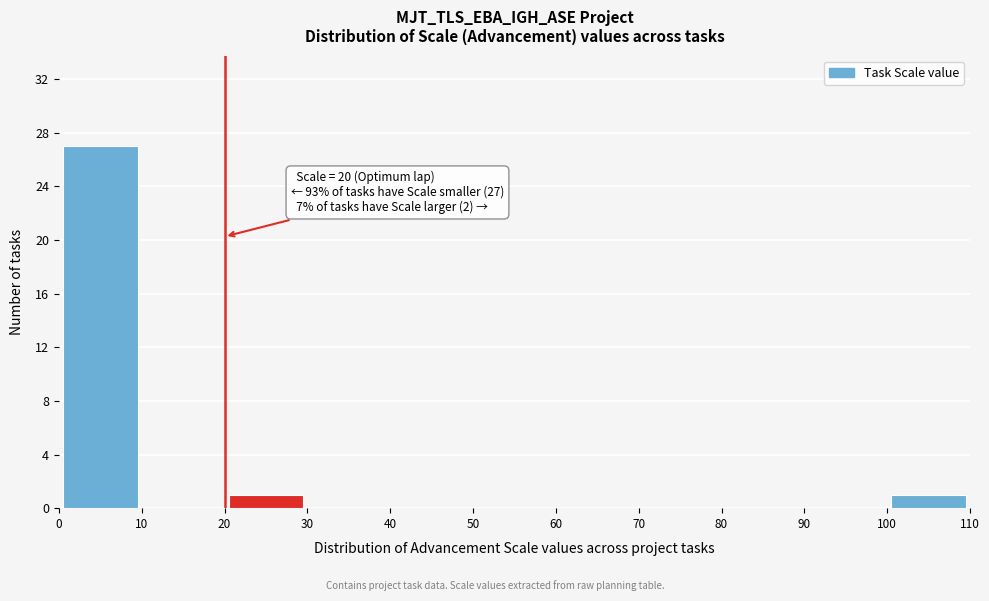

Which range on the x-axis has the tallest bar?

0 to 10